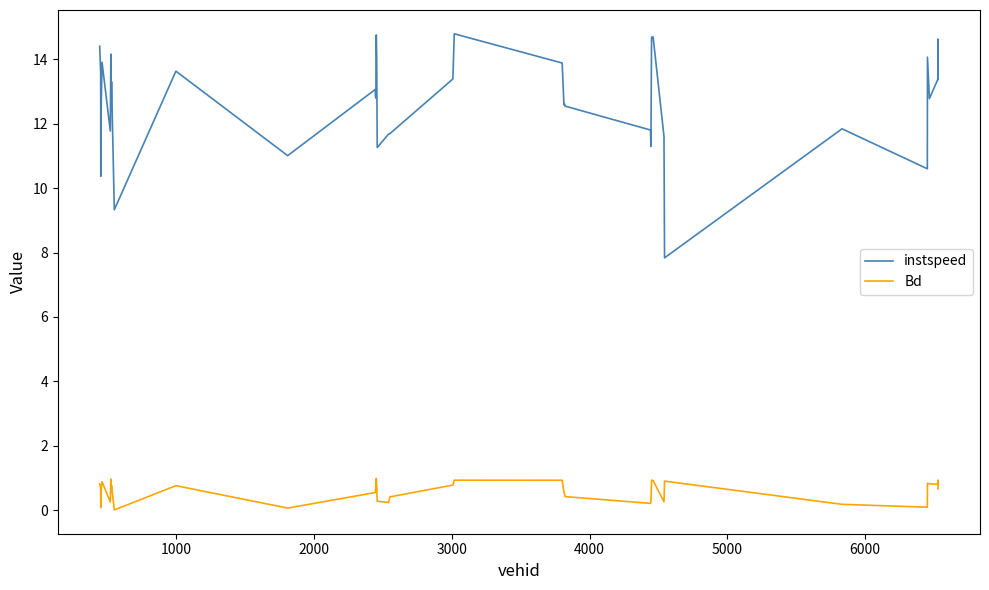

Rank the series by their maximum value, from lowest to highest.

Bd, instspeed